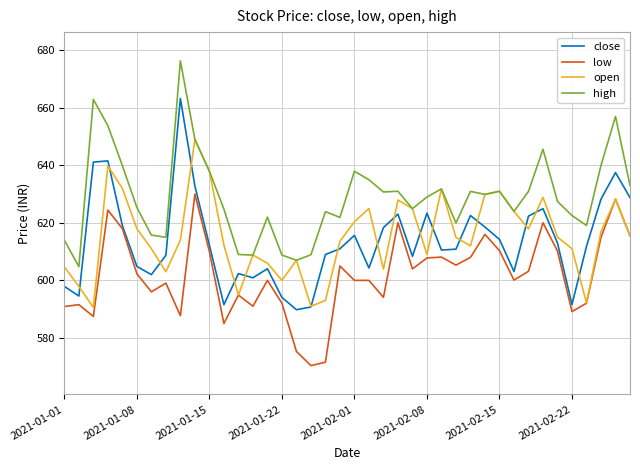

Which series has the largest range (max minus min)?

close